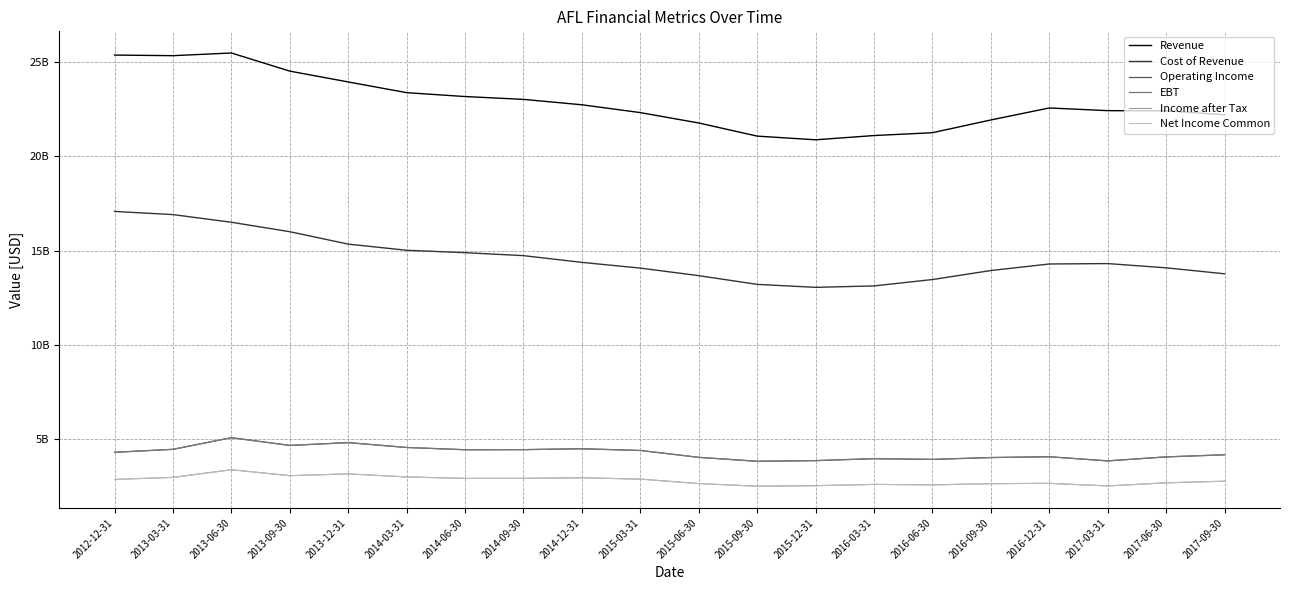

How many data points in Revenue are less than 22559000000?

10